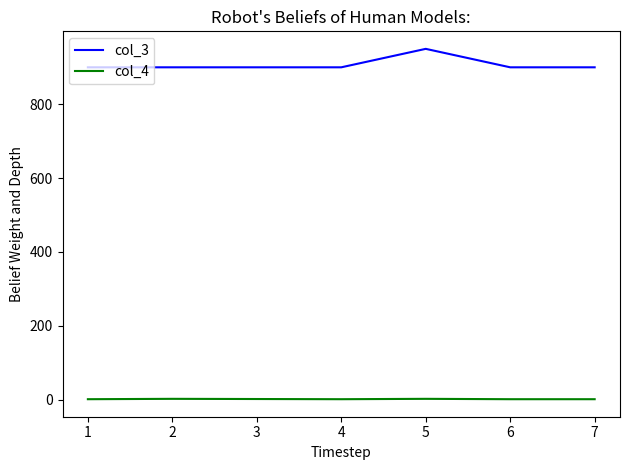

True or false: col_4 has more than 2 interior local peaks.

False